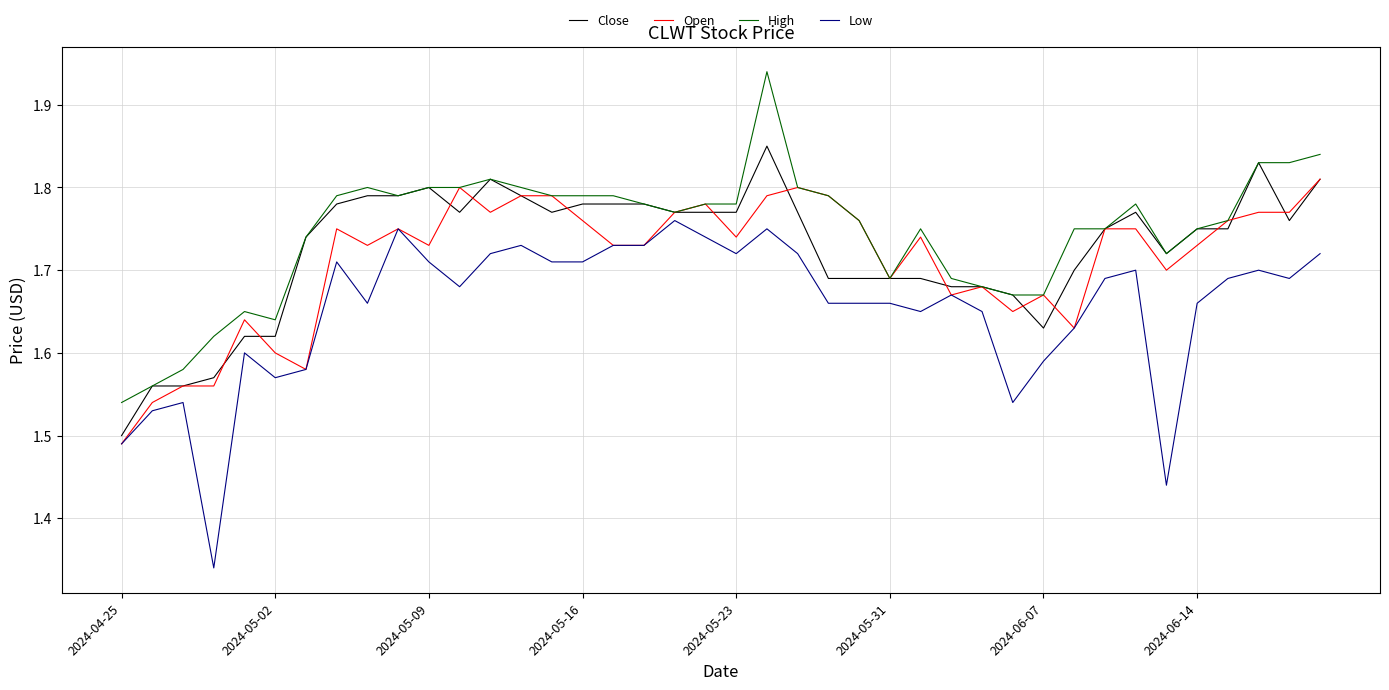

Rank the series by their maximum value, from lowest to highest.

Low, Open, Close, High